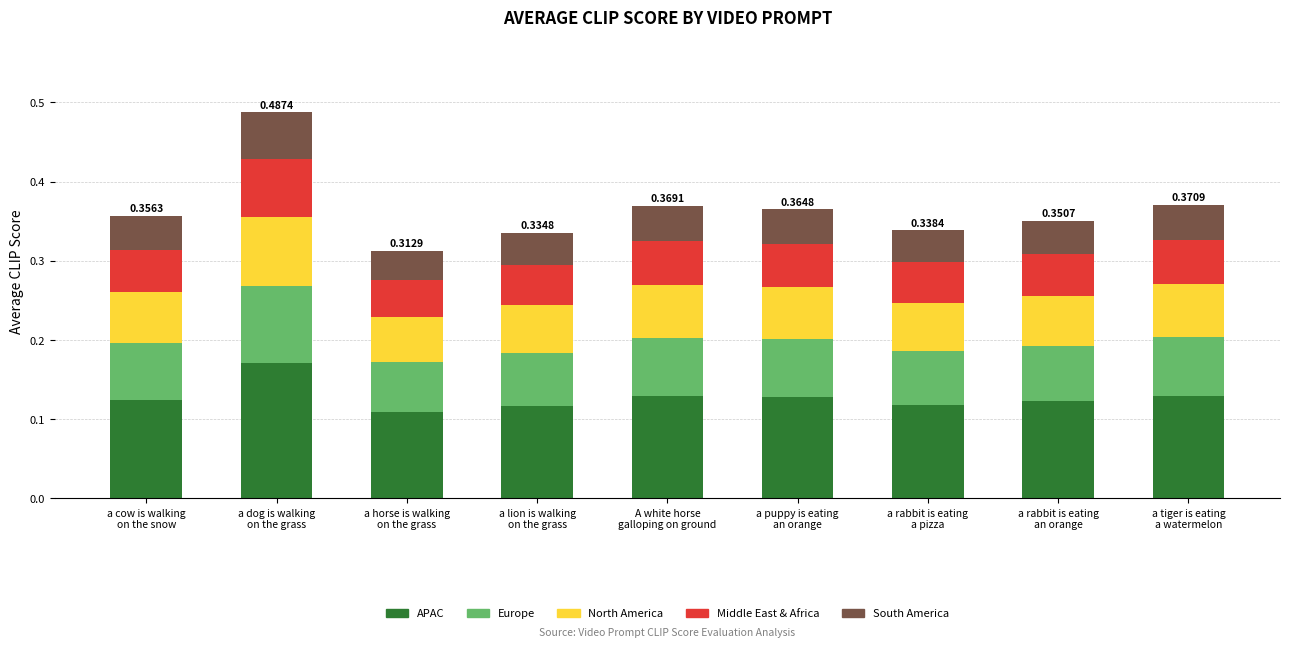

Does the chart contain stacked bars?

Yes